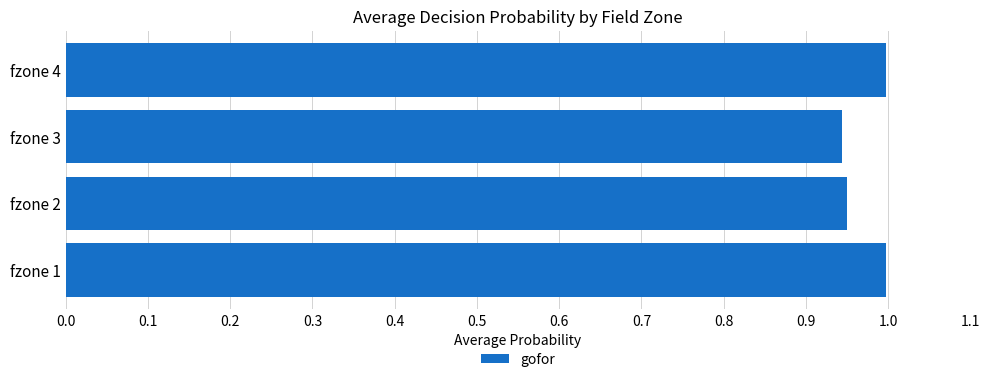

Between fzone 4 and fzone 3, which is larger?

fzone 4